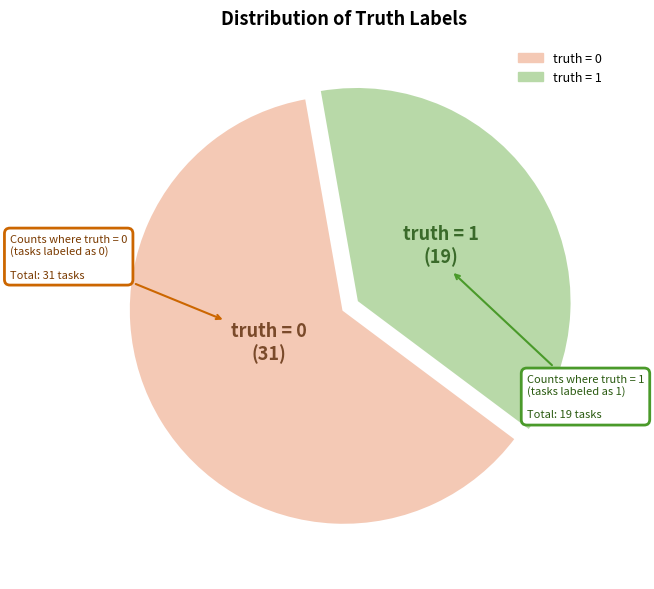

Does any single category account for the majority?

Yes